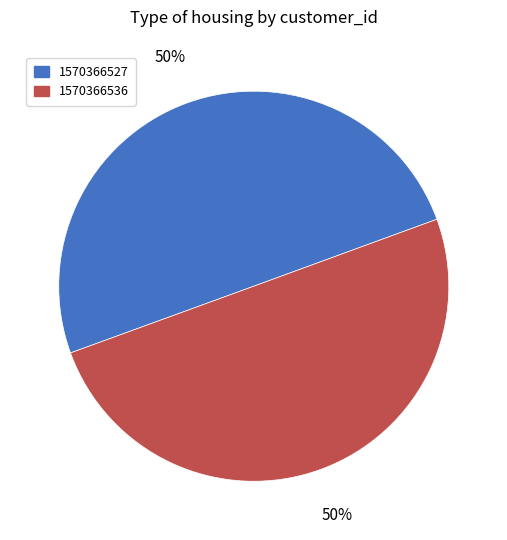

To the nearest percent, what portion does 1570366536 represent?

50%